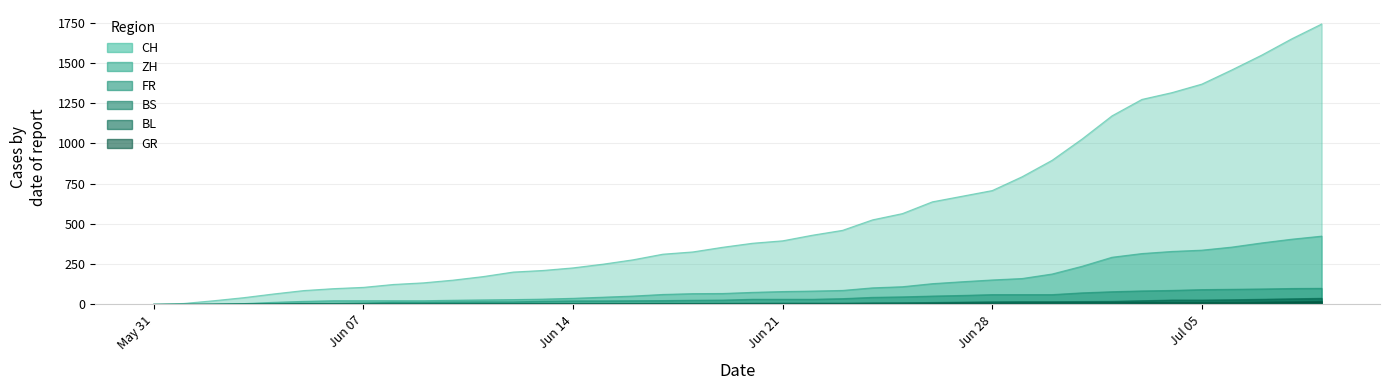

True or false: ZH and FR cross at least once.

False